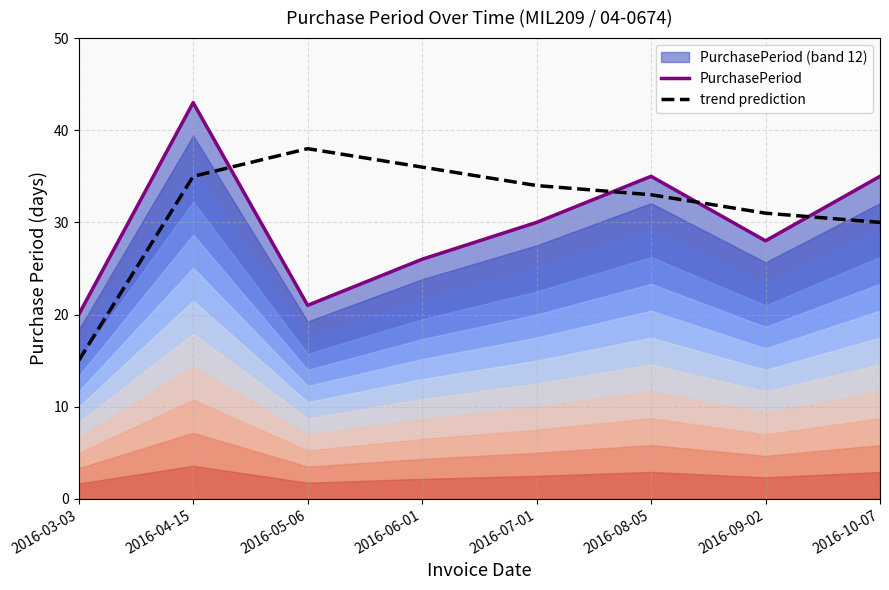

At which label does PurchasePeriod reach its minimum?

2016-03-03